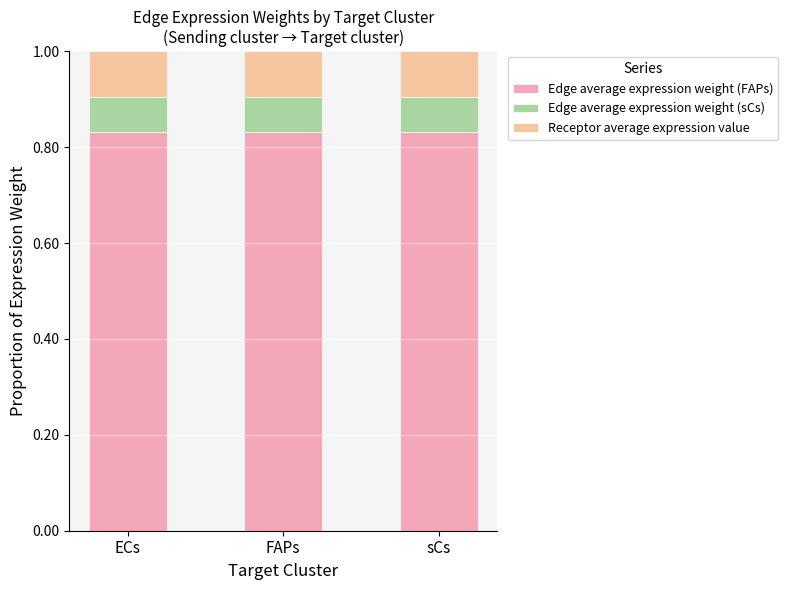

How many categories are shown in the chart?

3